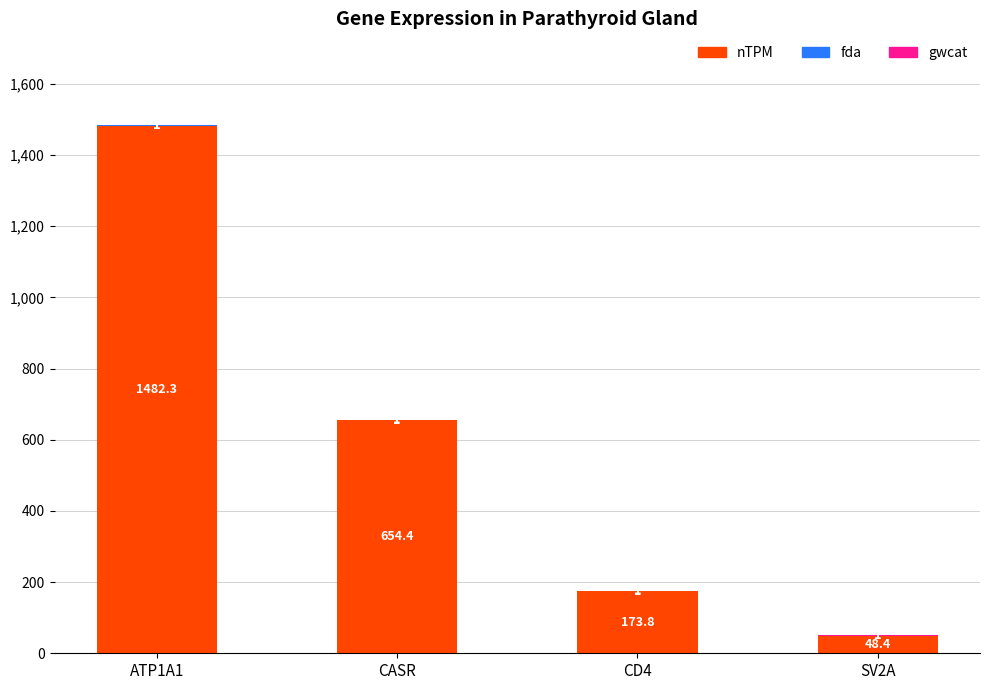

At which label does nTPM reach its peak?

ATP1A1